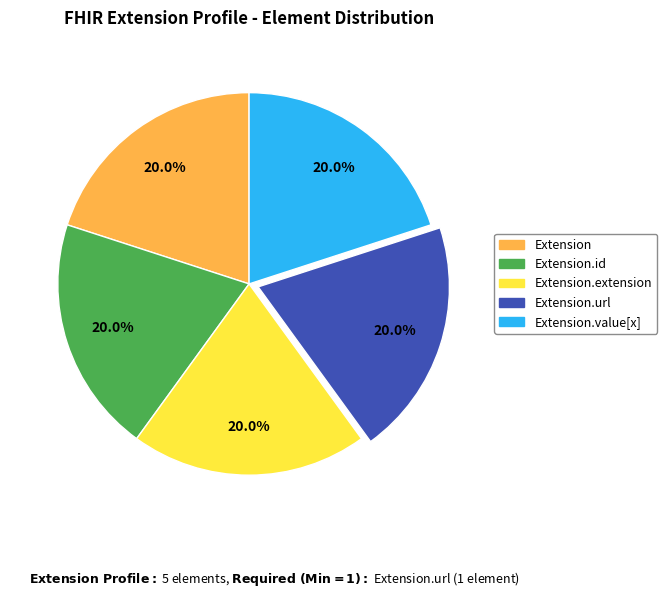

Does any single category account for the majority?

No